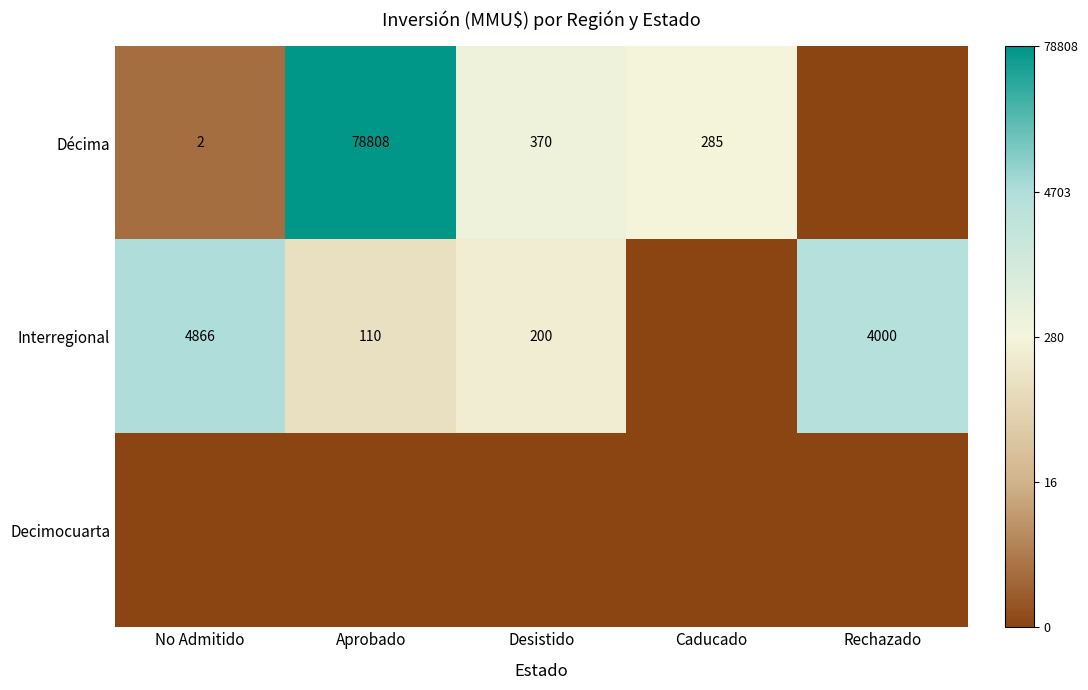

The value of Décima at Aprobado is 126924. True or false?

False